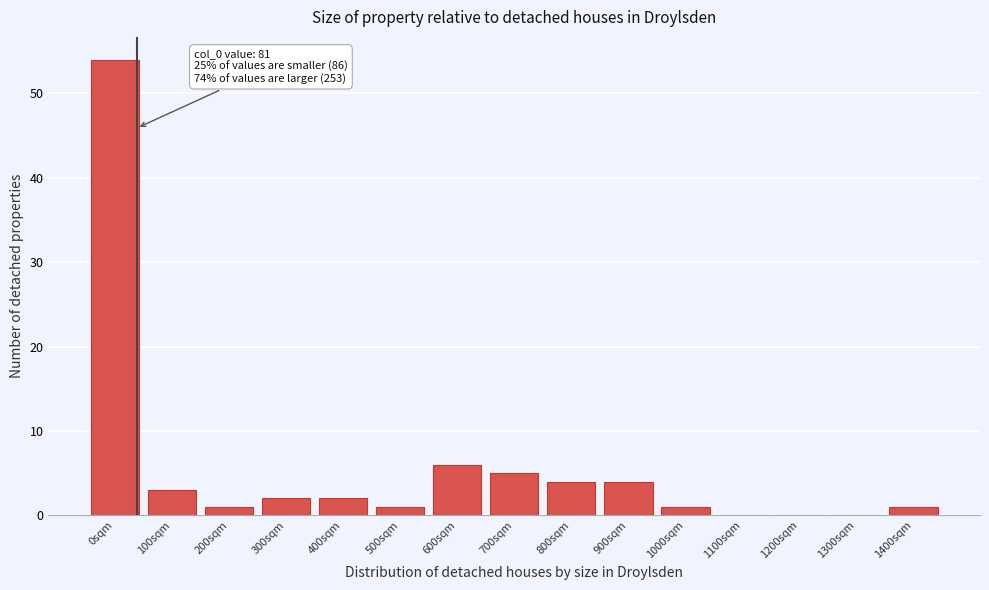

Reading left to right, what are all the values shown in this chart?

0sqm=54	100sqm=3	200sqm=1	300sqm=2	400sqm=2	500sqm=1	600sqm=6	700sqm=5	800sqm=4	900sqm=4	1000sqm=1	1100sqm=0	1200sqm=0	1300sqm=0	1400sqm=1